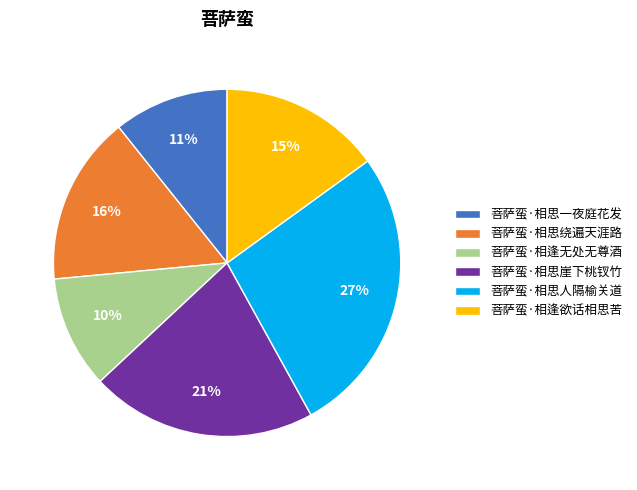

To the nearest percent, what portion does 菩萨蛮·相逢无处无尊酒 represent?

10%